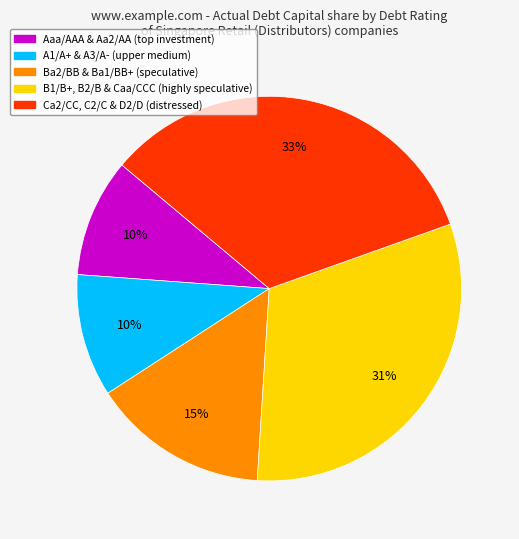

How many segments does this pie chart have?

5